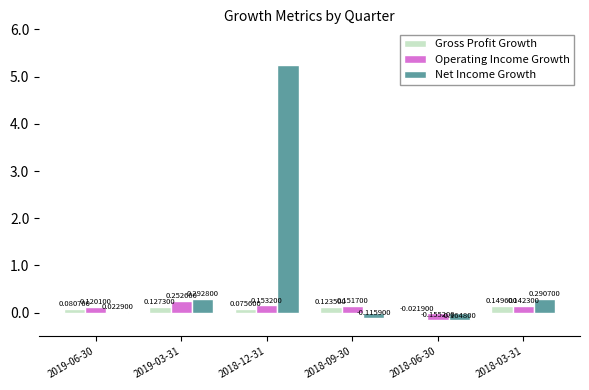

List the labels in order of Gross Profit Growth value, smallest first.

2018-06-30, 2018-12-31, 2019-06-30, 2018-09-30, 2019-03-31, 2018-03-31